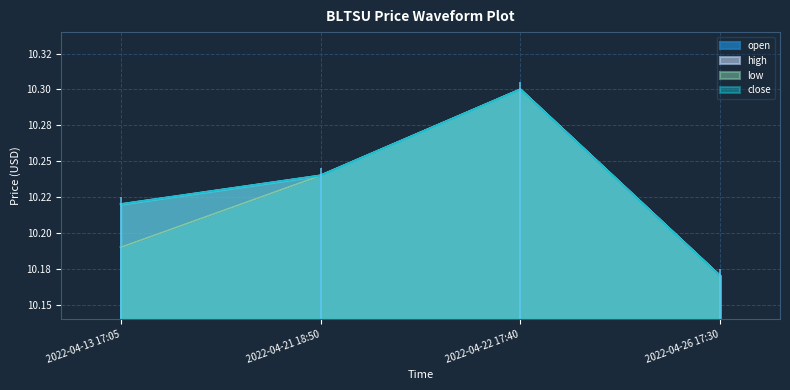

Which label corresponds to the smallest value in the chart?

2022-04-26 17:30